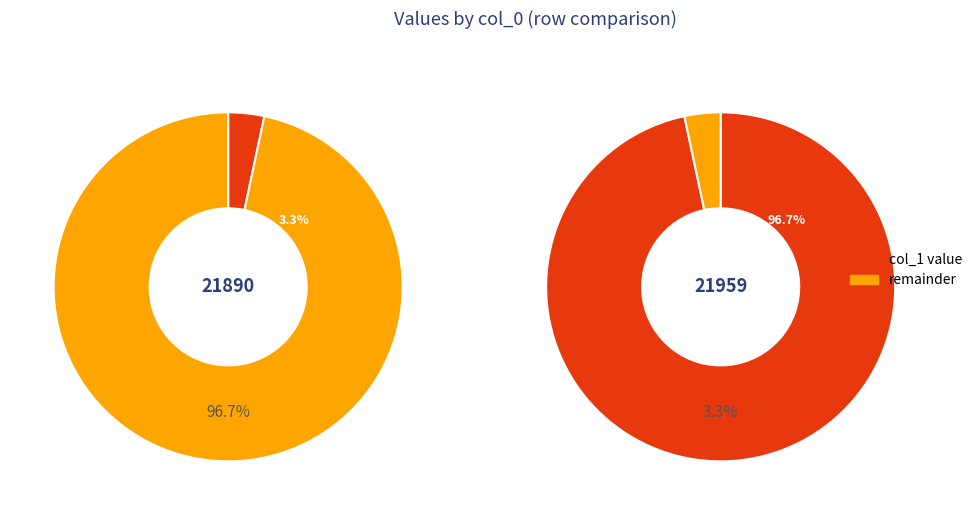

Rank the categories by value from lowest to highest.

21890, 21959